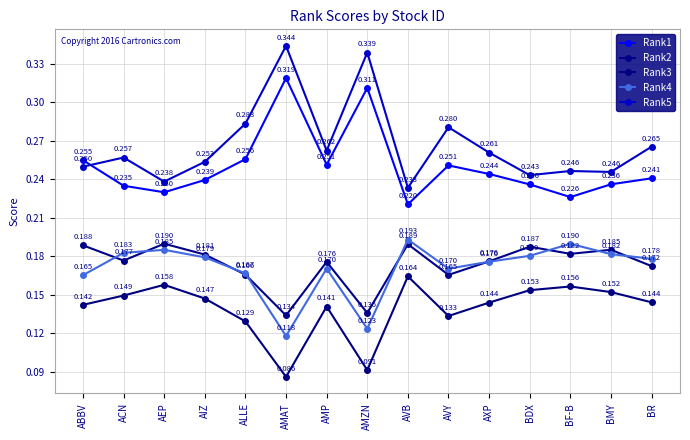

What value does the Rank2 series have at ALLE?

0.2